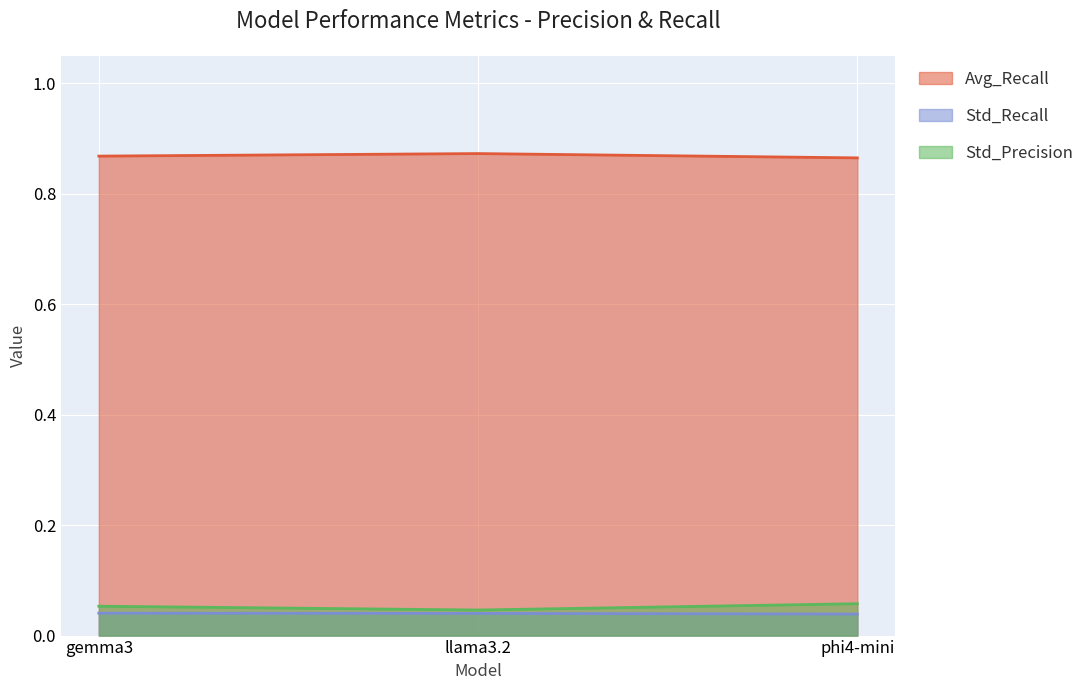

Rank the series by their maximum value, from lowest to highest.

Std_Recall, Std_Precision, Avg_Recall